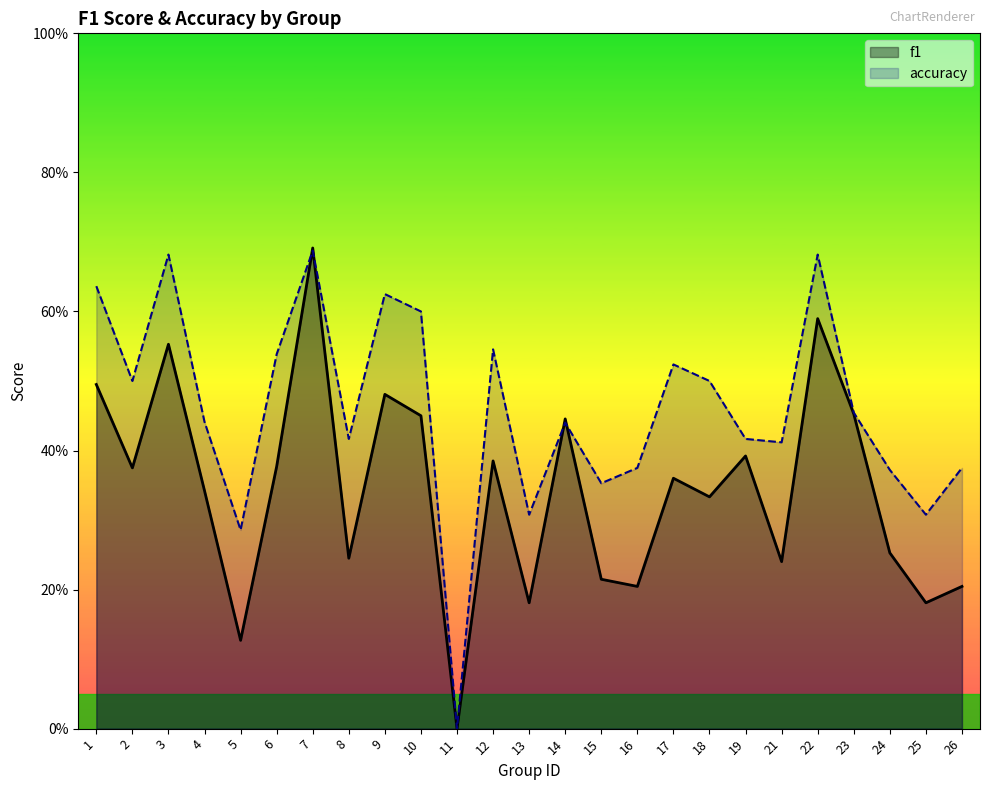

How many categories are shown in the chart?

25